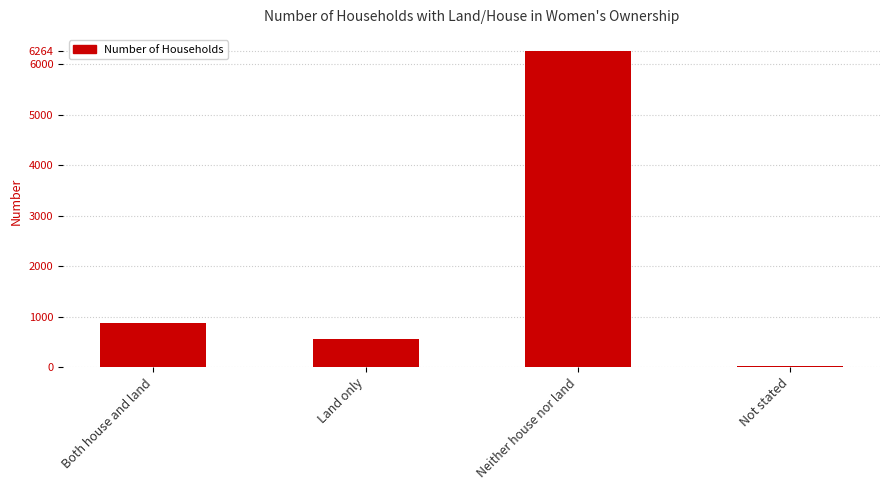

What is the approximate value at Both house and land?

884